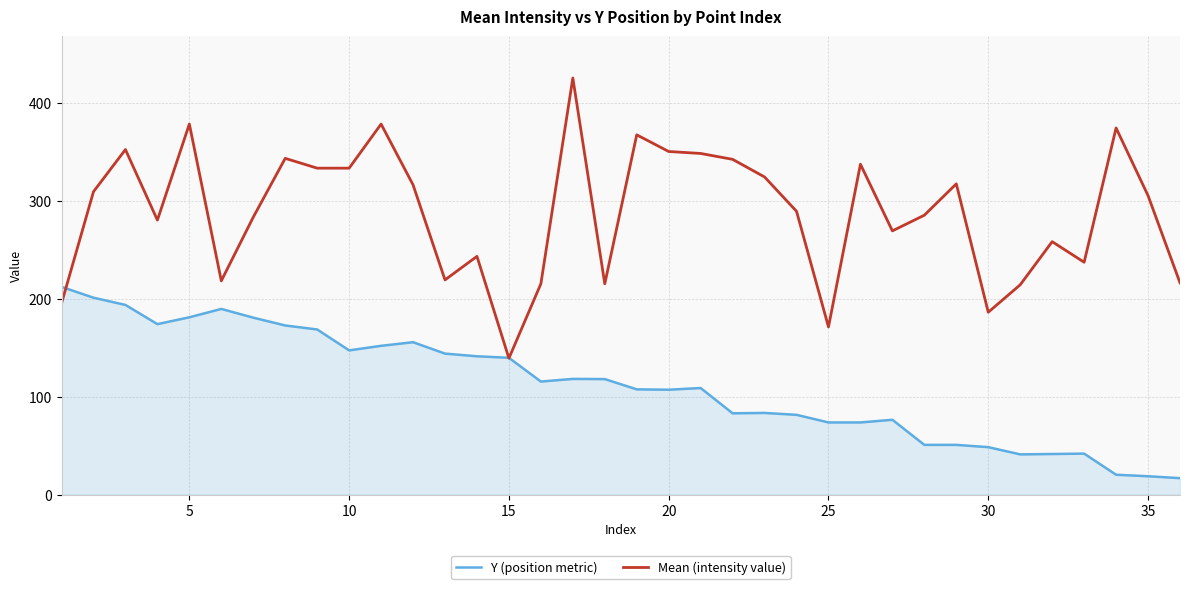

What are all the series names shown in the legend?

Y (position metric), Mean (intensity value)